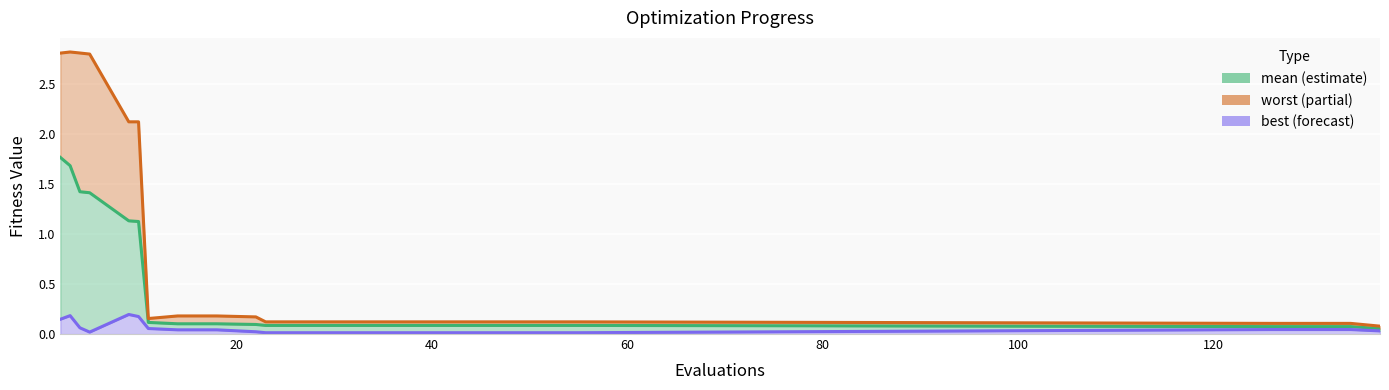

The best series shows 0.1 at 20. True or false?

False